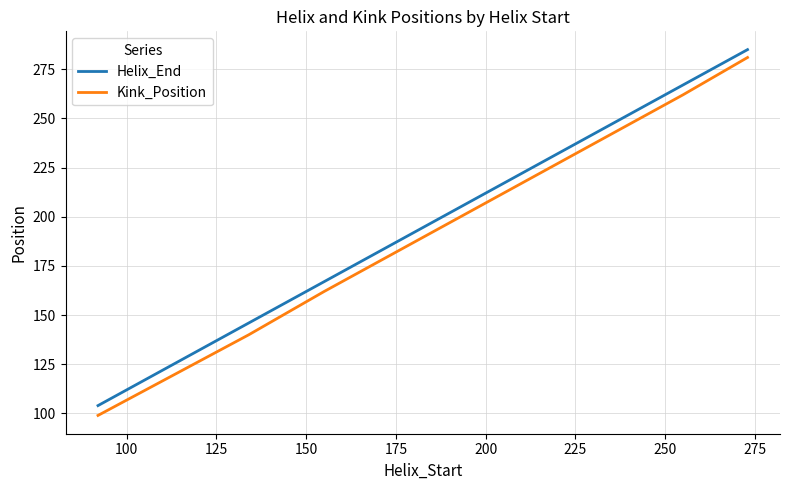

What is the minimum value shown in the chart?

99